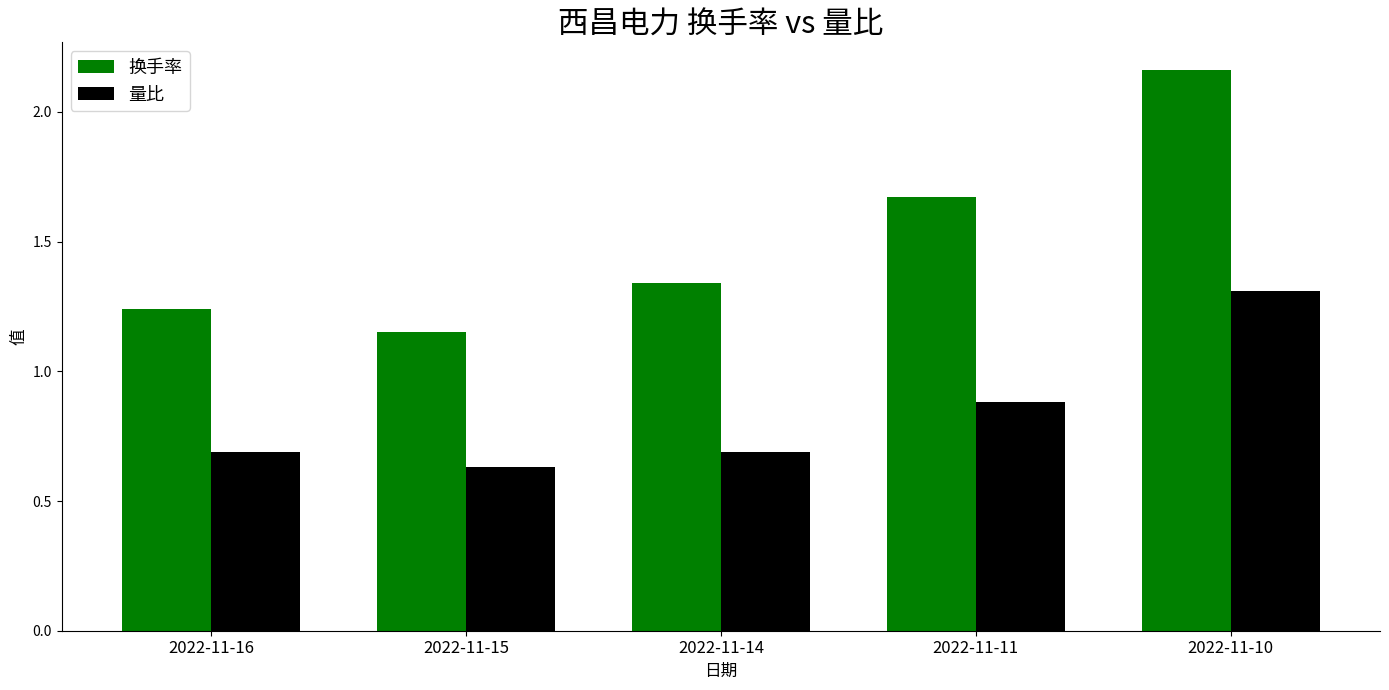

Rank the series by their average value, from highest to lowest.

换手率, 量比